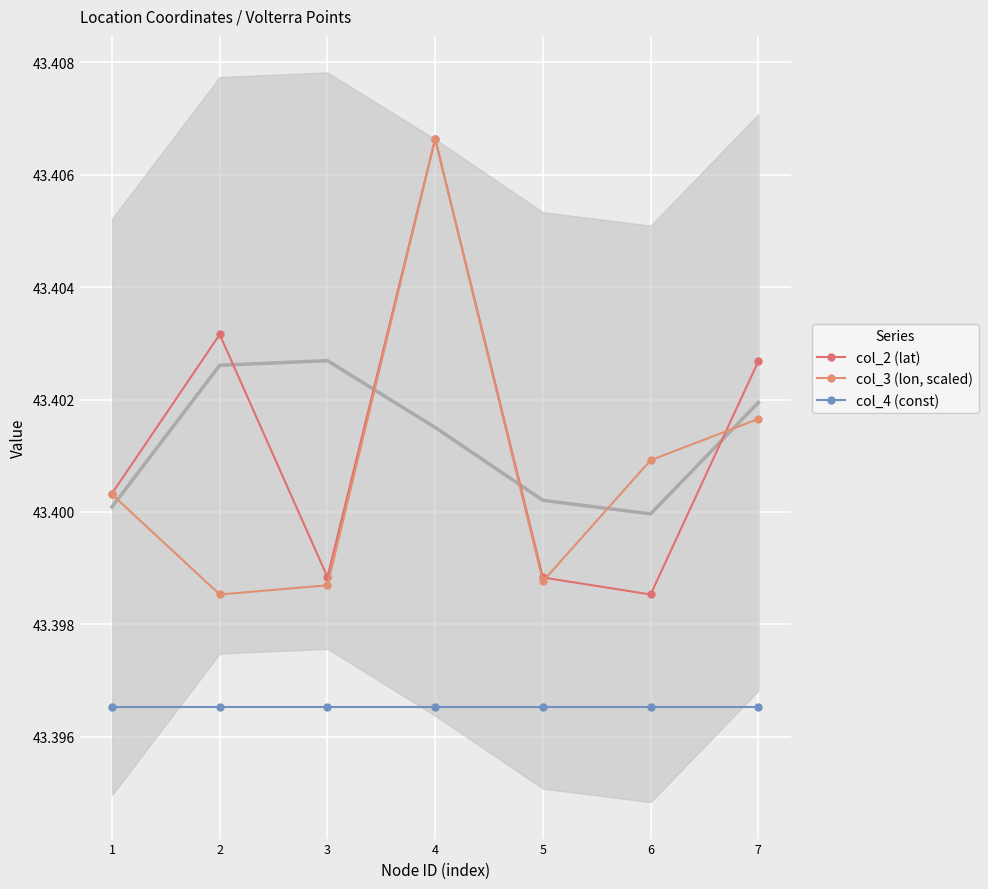

The value of col_3 (lon, scaled) at 4 is 58.8. True or false?

False